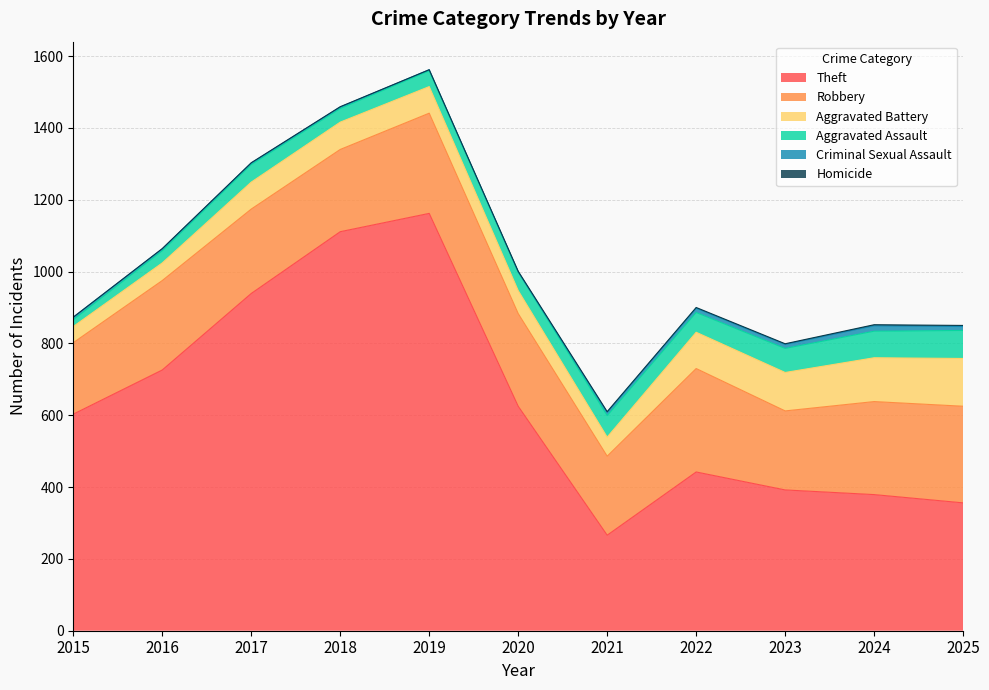

What is the lowest value of the Aggravated Assault series?

19